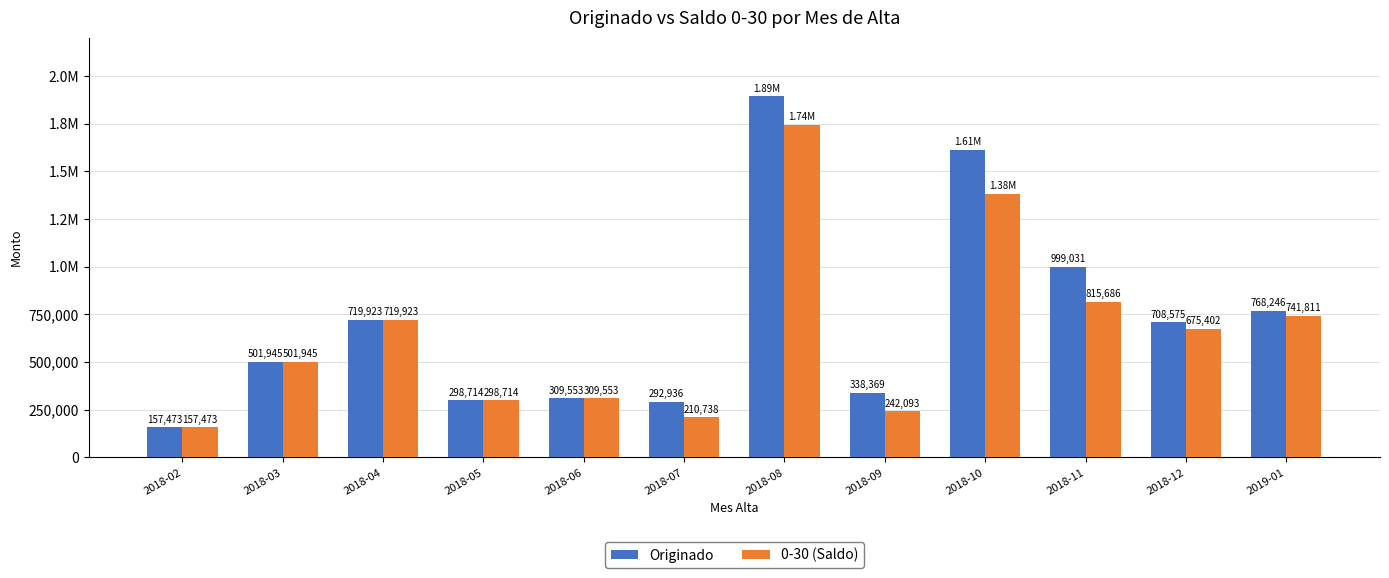

What is the total value across all series at 2018-12?

1383977.1